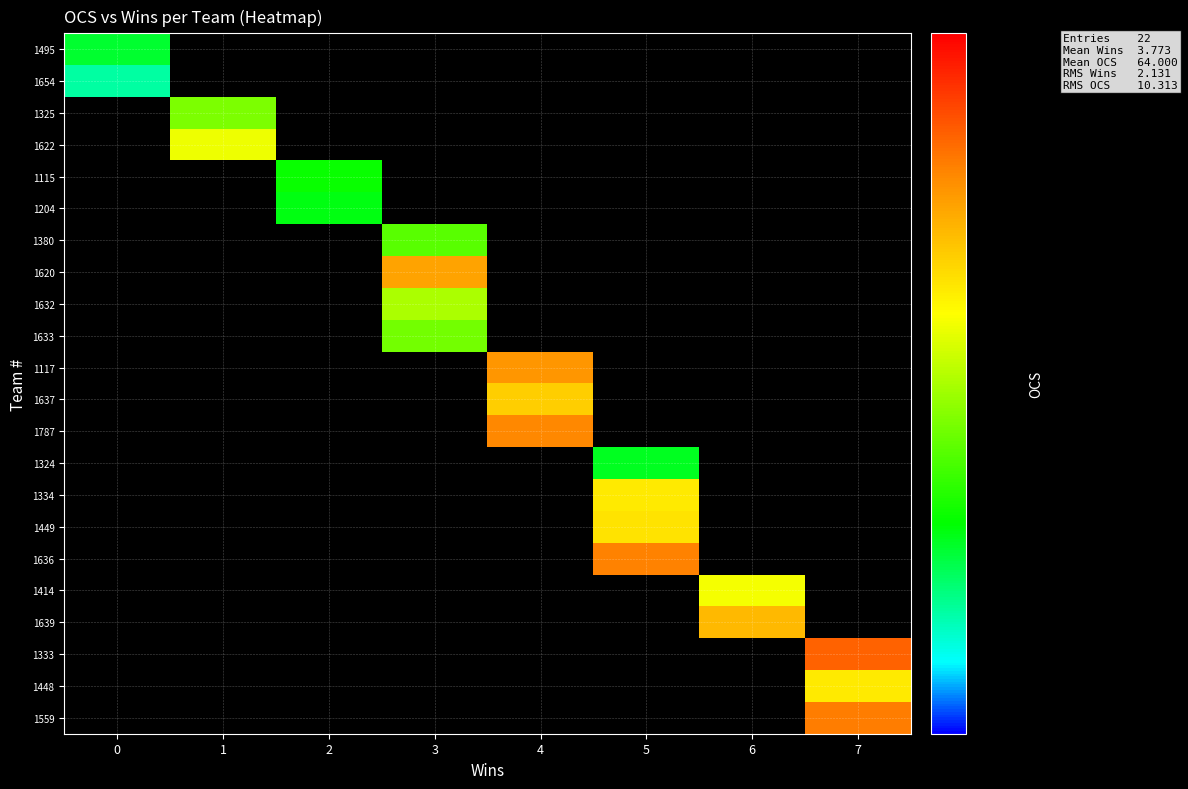

Count the number of categories in the chart.

8